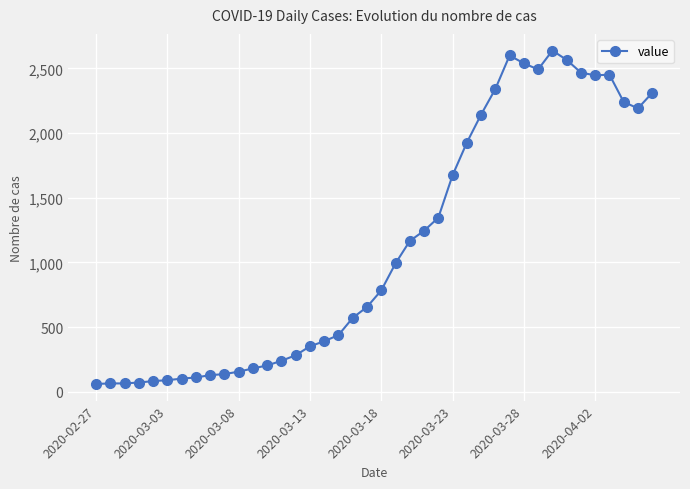

What is the difference between the maximum and second lowest values?

2573